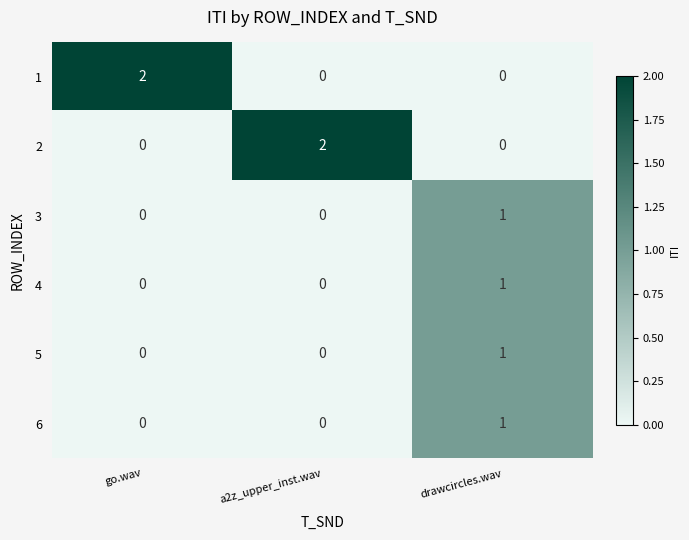

Count the 3 values in the range 0 to 1.

3